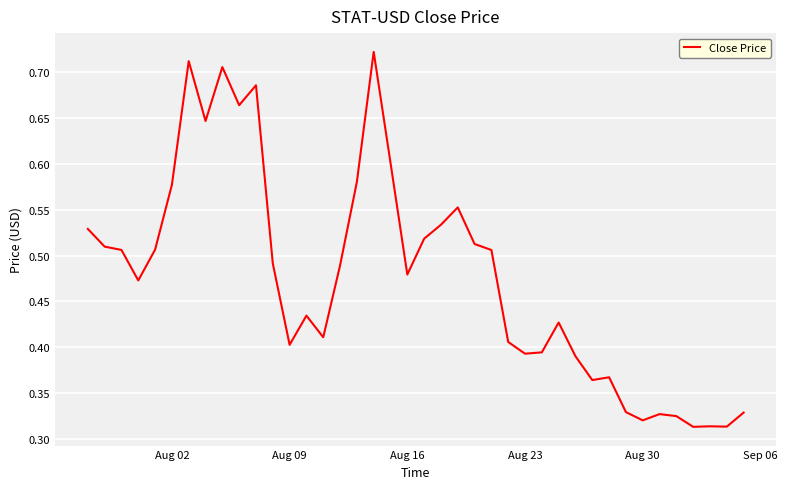

Does the chart have visible grid lines?

Yes